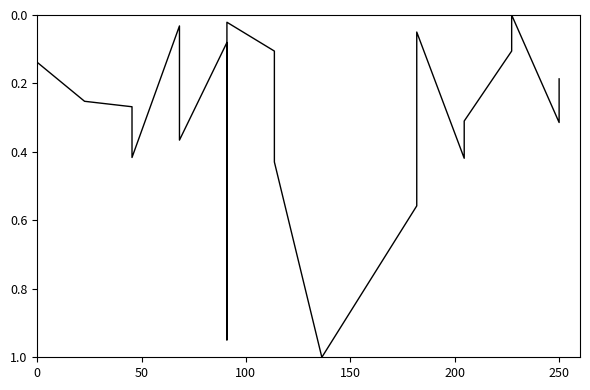

Does the chart have visible grid lines?

No